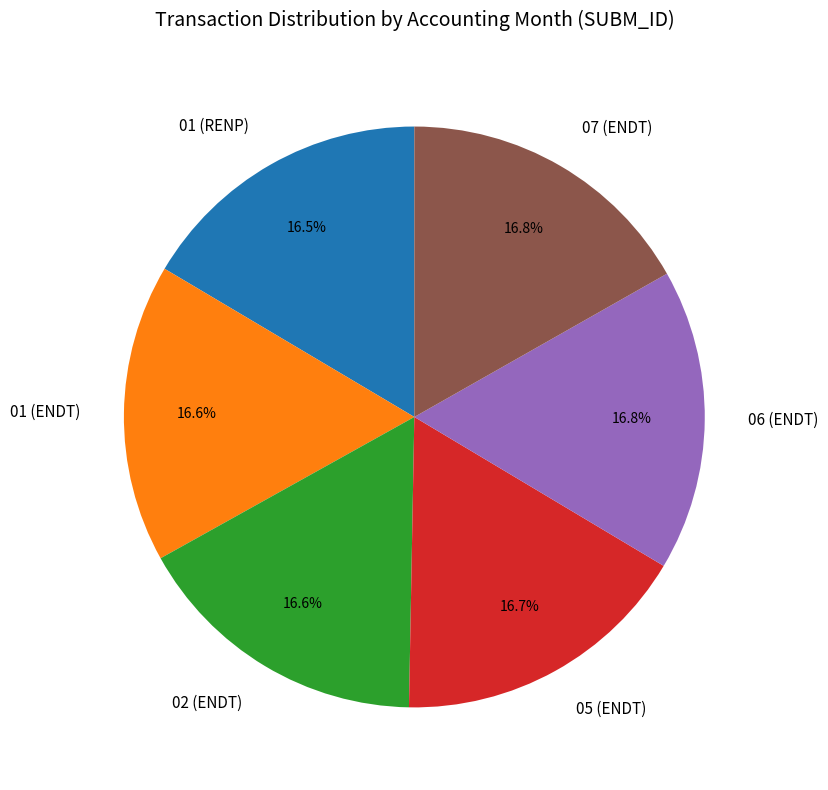

What is the ratio of the value at 01 (RENP) to the value at 05 (ENDT)?

1.0